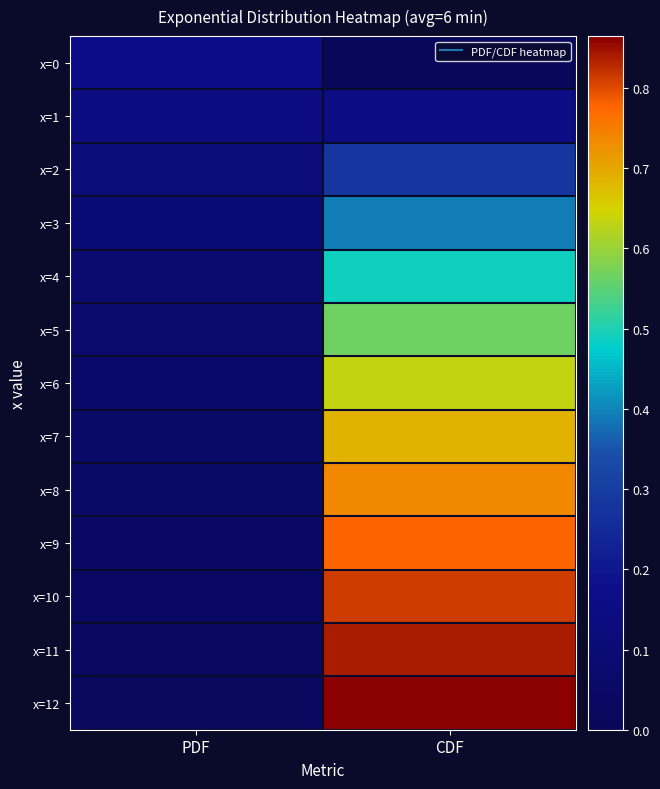

What is the difference between the highest and lowest values at CDF?

0.9